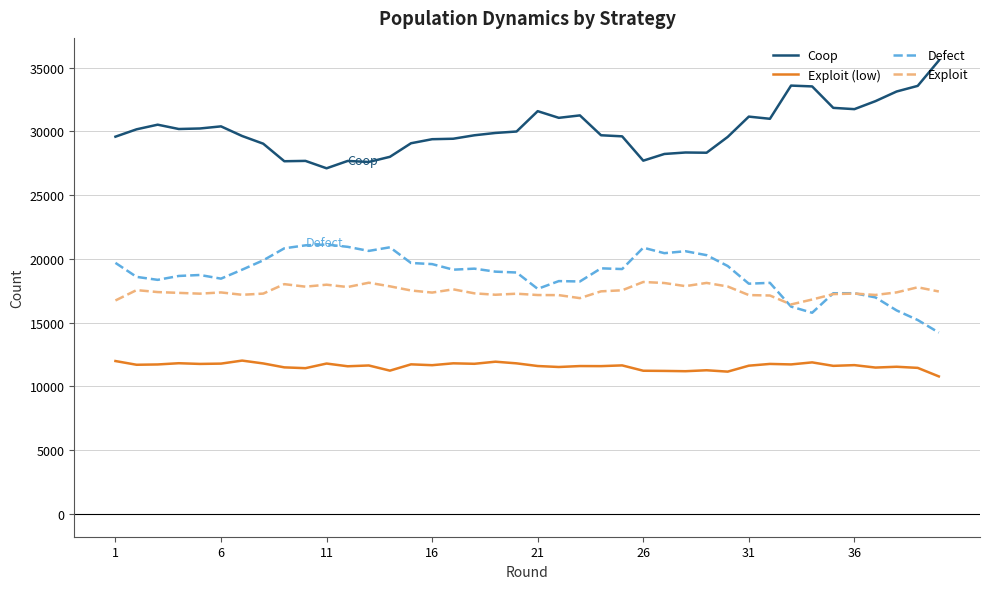

Which series has the largest range (max minus min)?

Coop